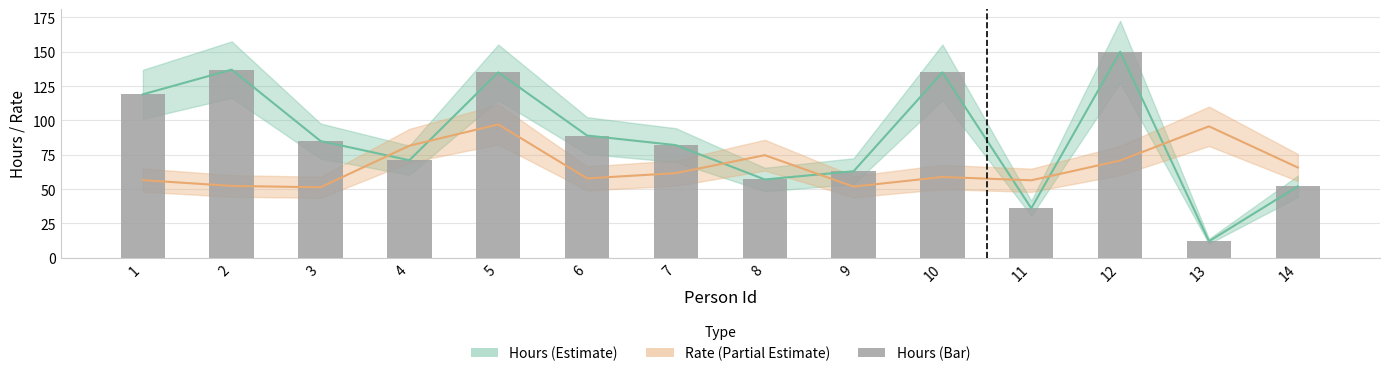

What is the average value of the Hours series?

87.4